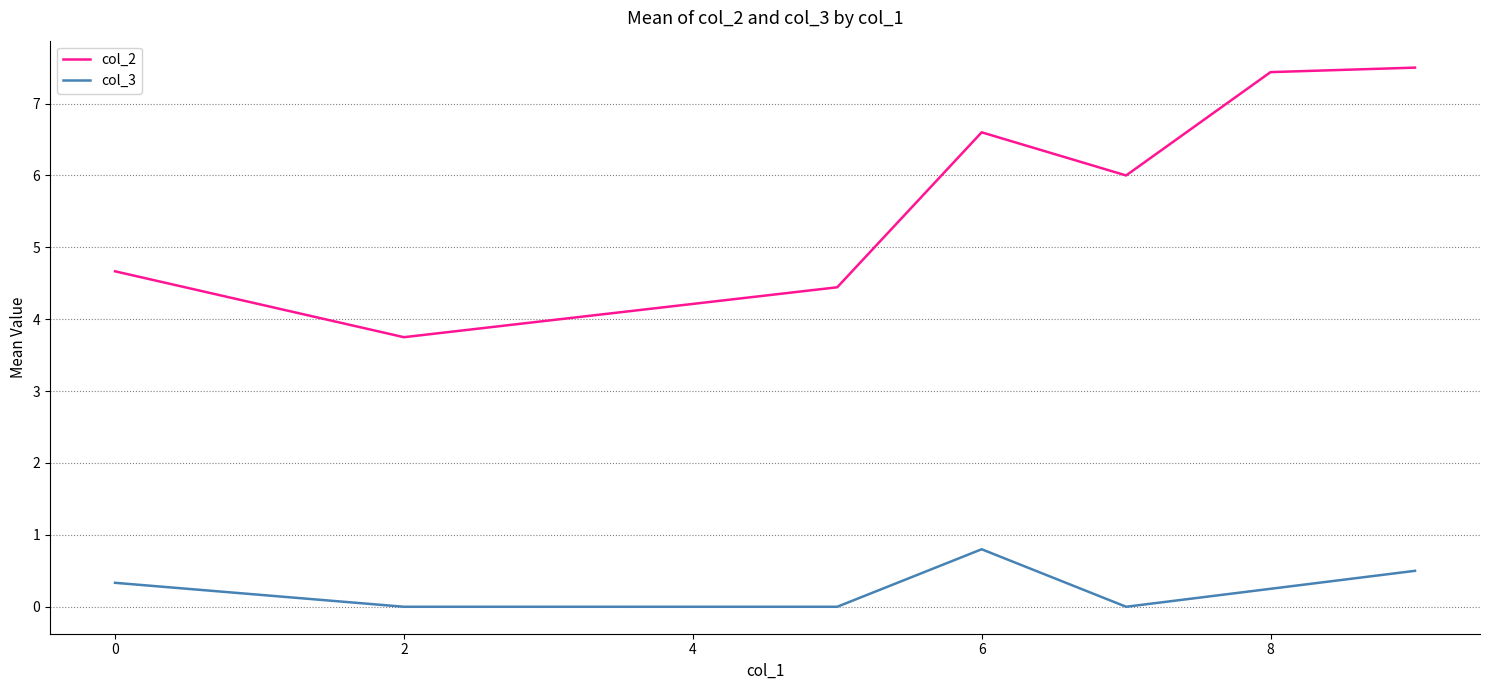

What is the difference between the second highest and second lowest values in the col_3 series?

0.5